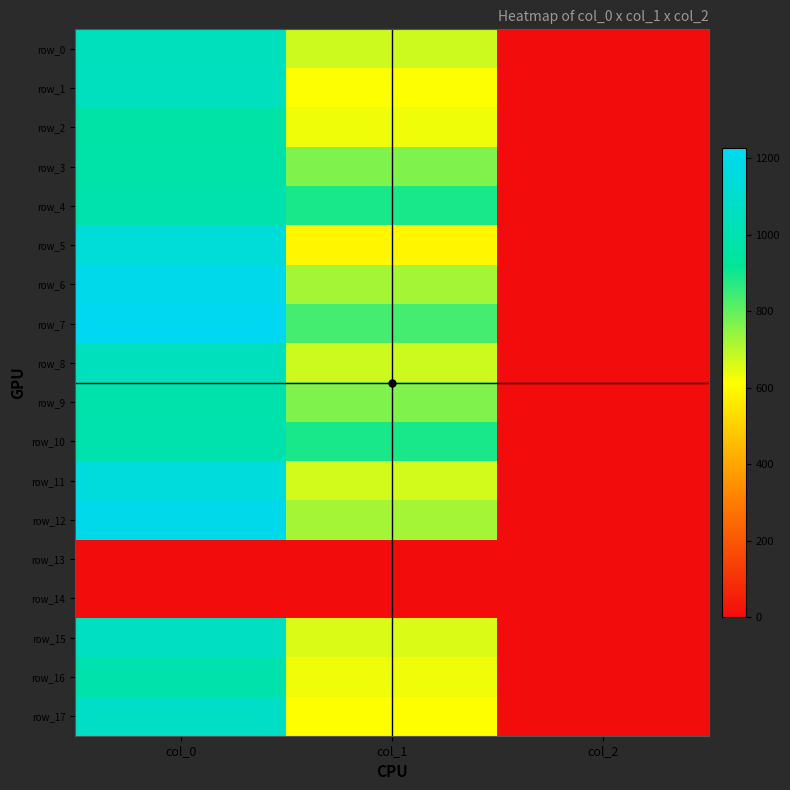

What is the lowest value of the row_5 series?

2.0